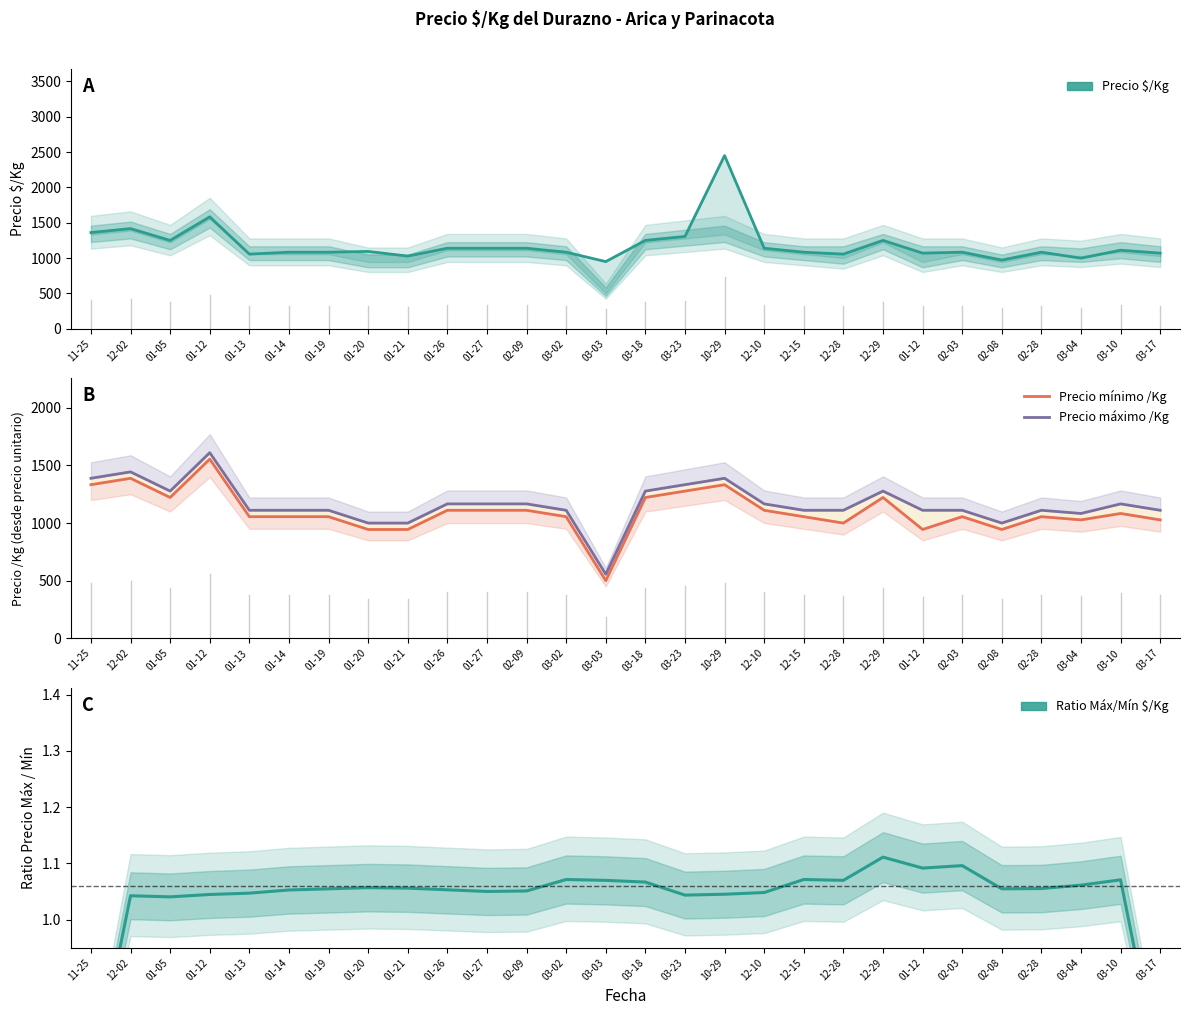

The value of Ratio Máx/Mín $/Kg at 03-02 is 1.1. True or false?

True